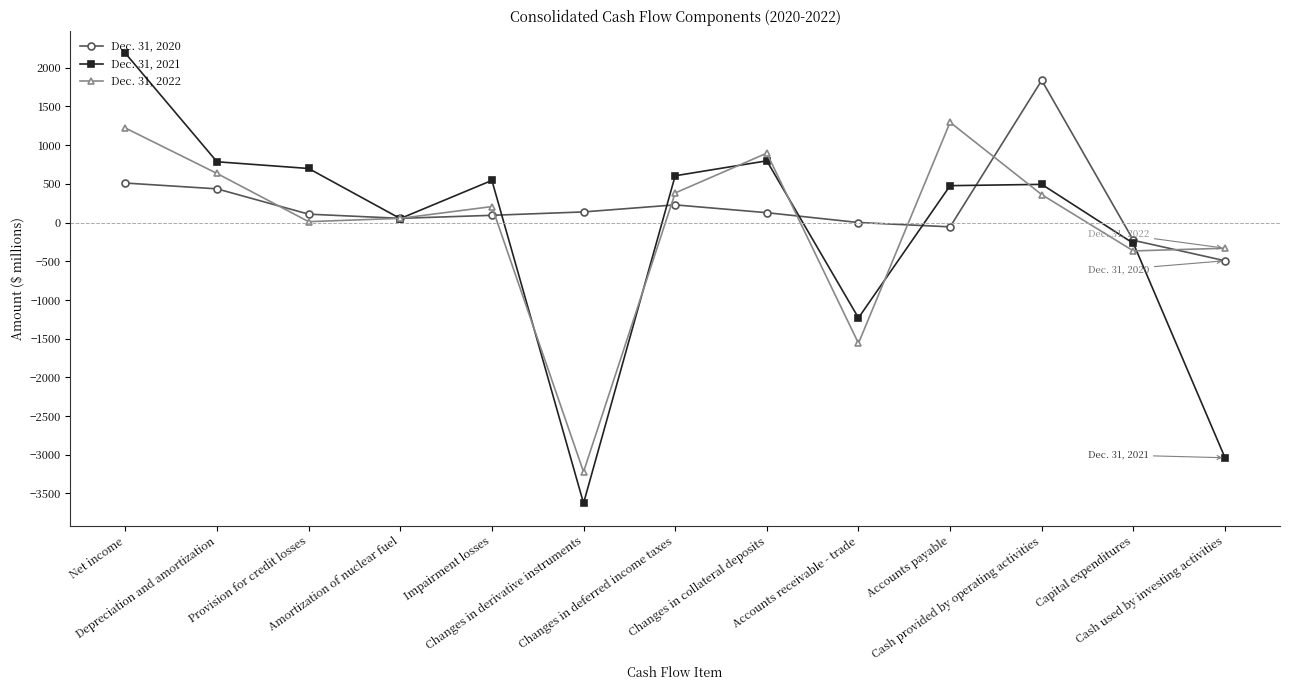

True or false: Dec. 31, 2020 has more than 1 points higher than both neighbors.

True